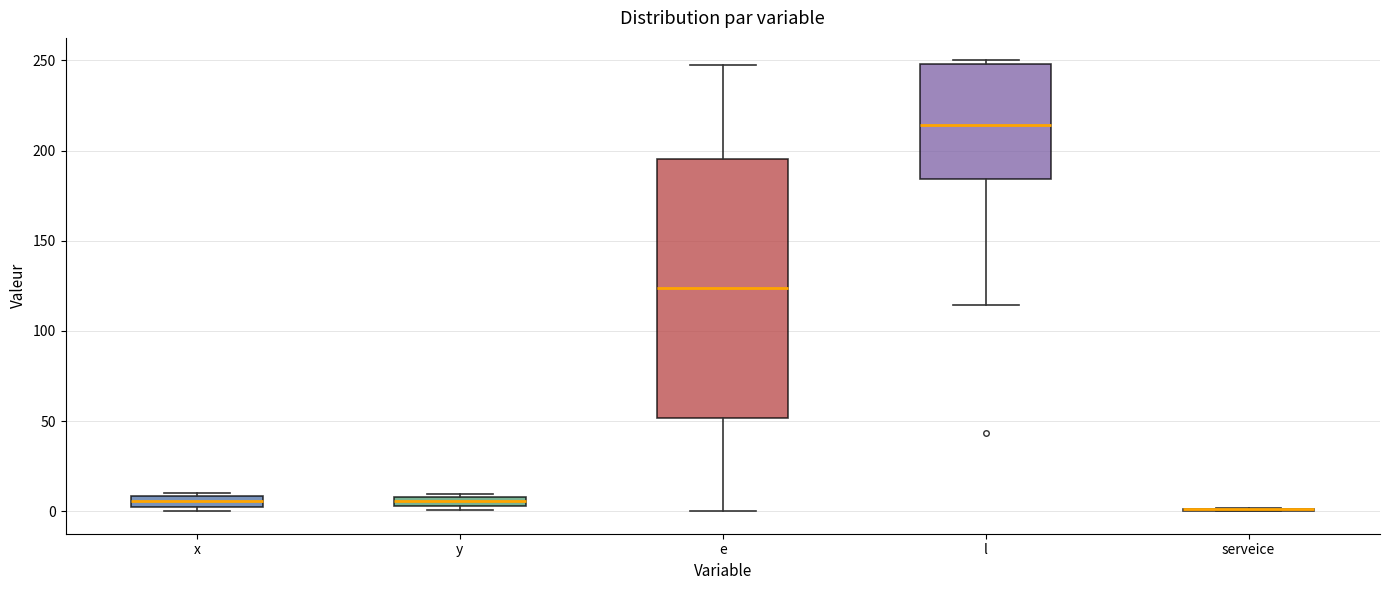

Which box is the tallest, from its lower edge to its upper edge?

e